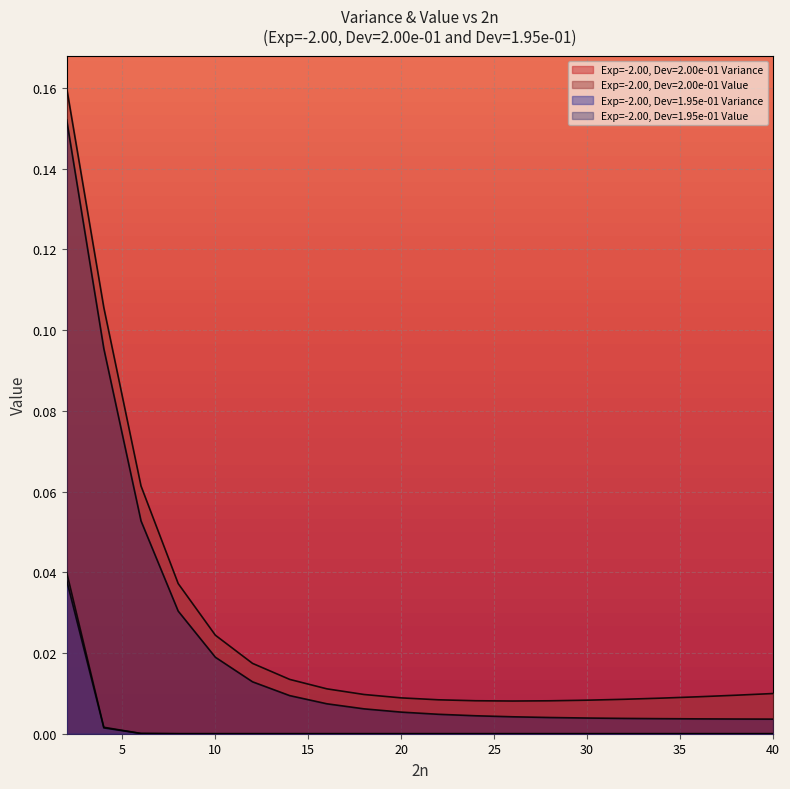

Reading left to right, transcribe all the data shown in this chart.

Exp=-2.00, Dev=2.00e-01 Variance: 2=0.0	4=0.0	6=0.0	8=0.0	10=0.0	12=0.0	14=0.0	16=0.0	18=0.0	20=0.0	22=0.0	24=0.0	26=0.0	28=0.0	30=0.0	32=0.0	34=0.0	36=0.0	38=0.0	40=0.0
Exp=-2.00, Dev=2.00e-01 Value: 2=0.2	4=0.1	6=0.1	8=0.0	10=0.0	12=0.0	14=0.0	16=0.0	18=0.0	20=0.0	22=0.0	24=0.0	26=0.0	28=0.0	30=0.0	32=0.0	34=0.0	36=0.0	38=0.0	40=0.0
Exp=-2.00, Dev=1.95e-01 Variance: 2=0.0	4=0.0	6=0.0	8=0.0	10=0.0	12=0.0	14=0.0	16=0.0	18=0.0	20=0.0	22=0.0	24=0.0	26=0.0	28=0.0	30=0.0	32=0.0	34=0.0	36=0.0	38=0.0	40=0.0
Exp=-2.00, Dev=1.95e-01 Value: 2=0.2	4=0.1	6=0.1	8=0.0	10=0.0	12=0.0	14=0.0	16=0.0	18=0.0	20=0.0	22=0.0	24=0.0	26=0.0	28=0.0	30=0.0	32=0.0	34=0.0	36=0.0	38=0.0	40=0.0